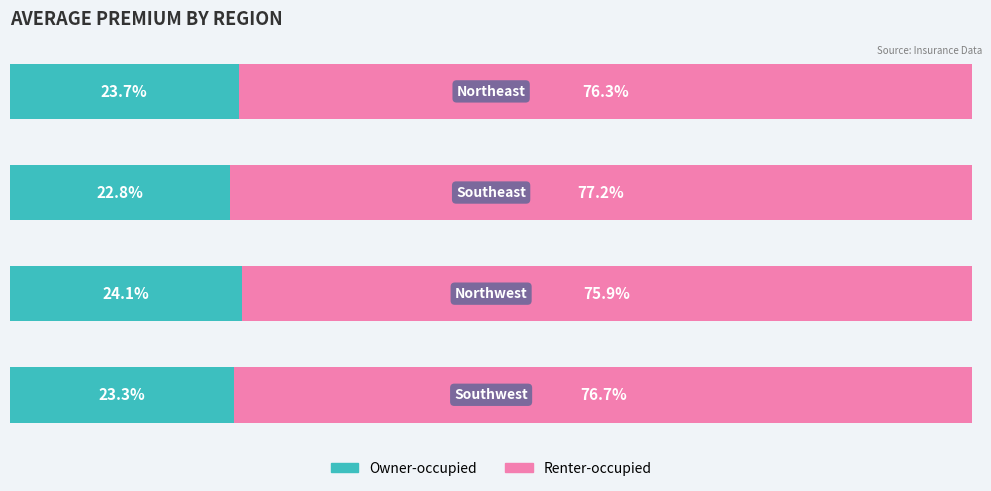

What are all the series names shown in the legend?

Owner-occupied, Renter-occupied